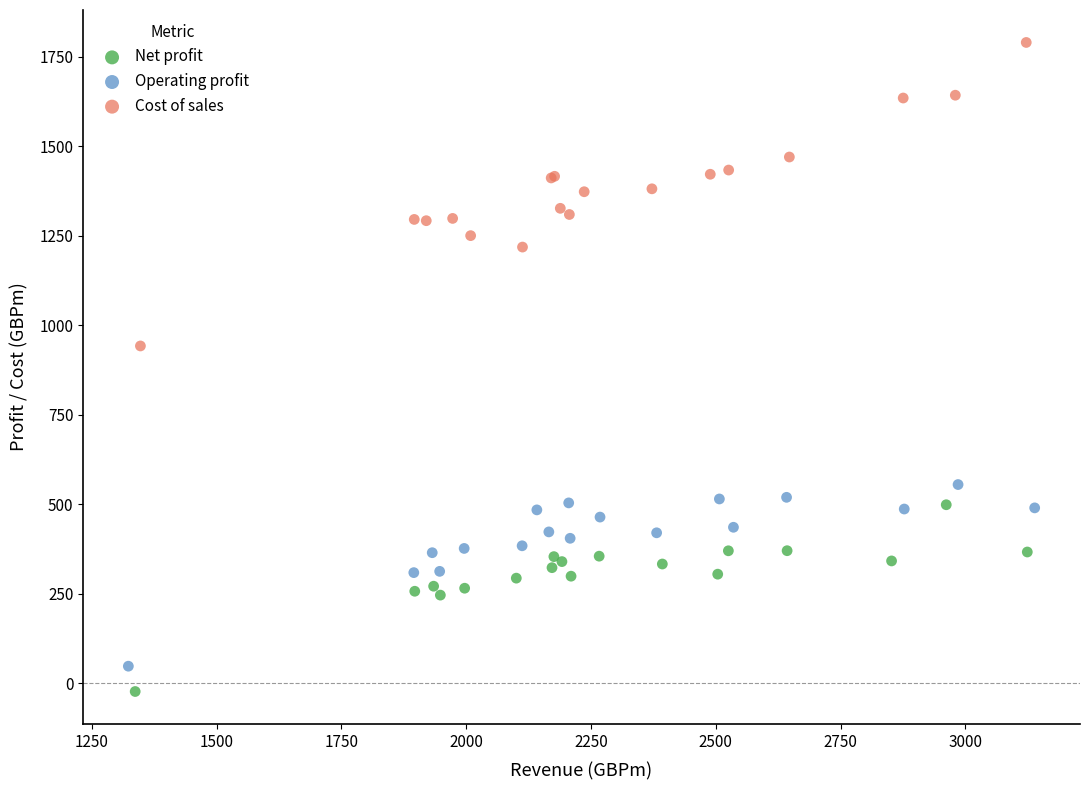

Which series reaches the minimum Y coordinate?

Net profit